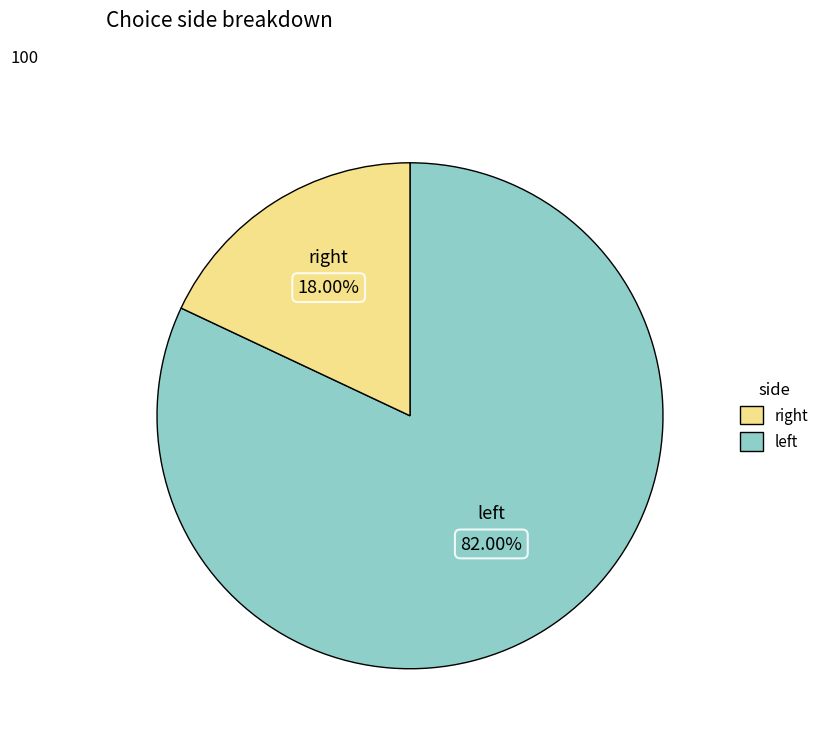

Does any single category account for the majority?

Yes